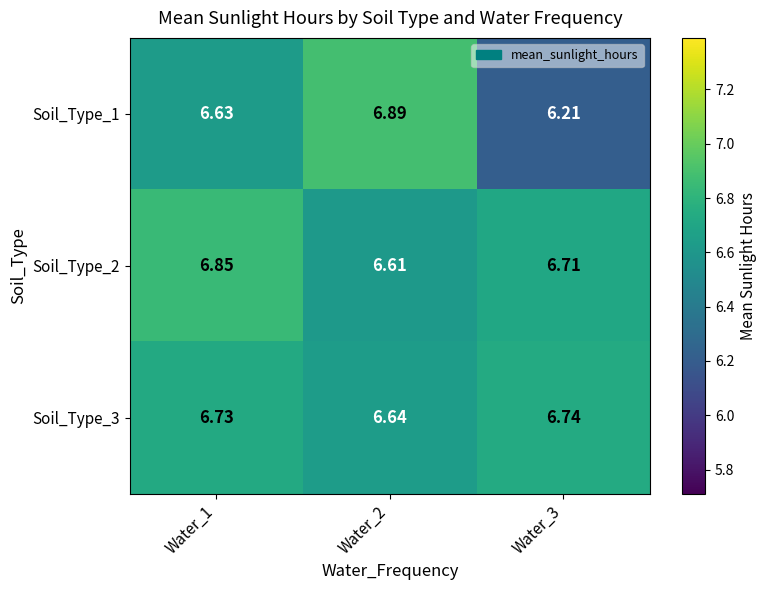

Which series has the largest range (max minus min)?

Soil_Type_1